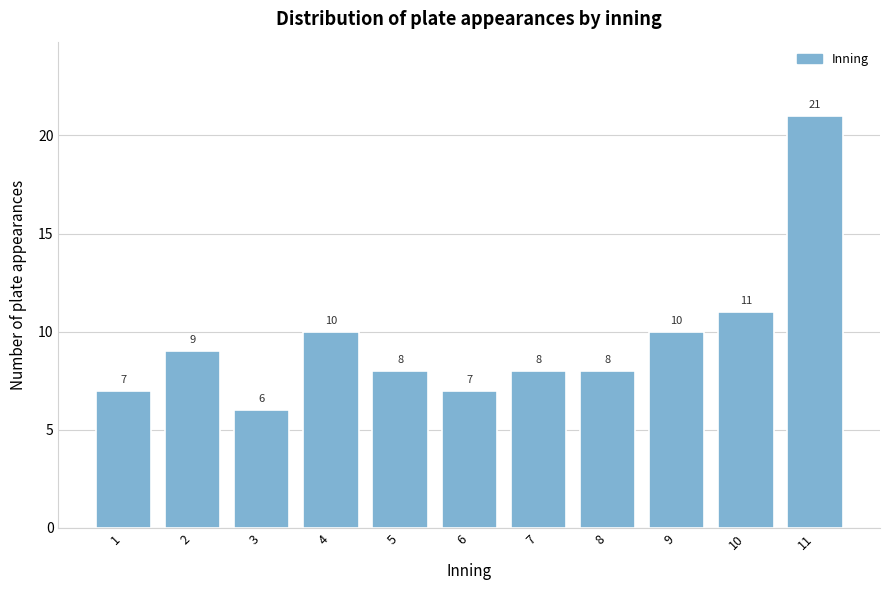

Reading left to right, transcribe all the data shown in this chart.

7	9	6	10	8	7	8	8	10	11	21